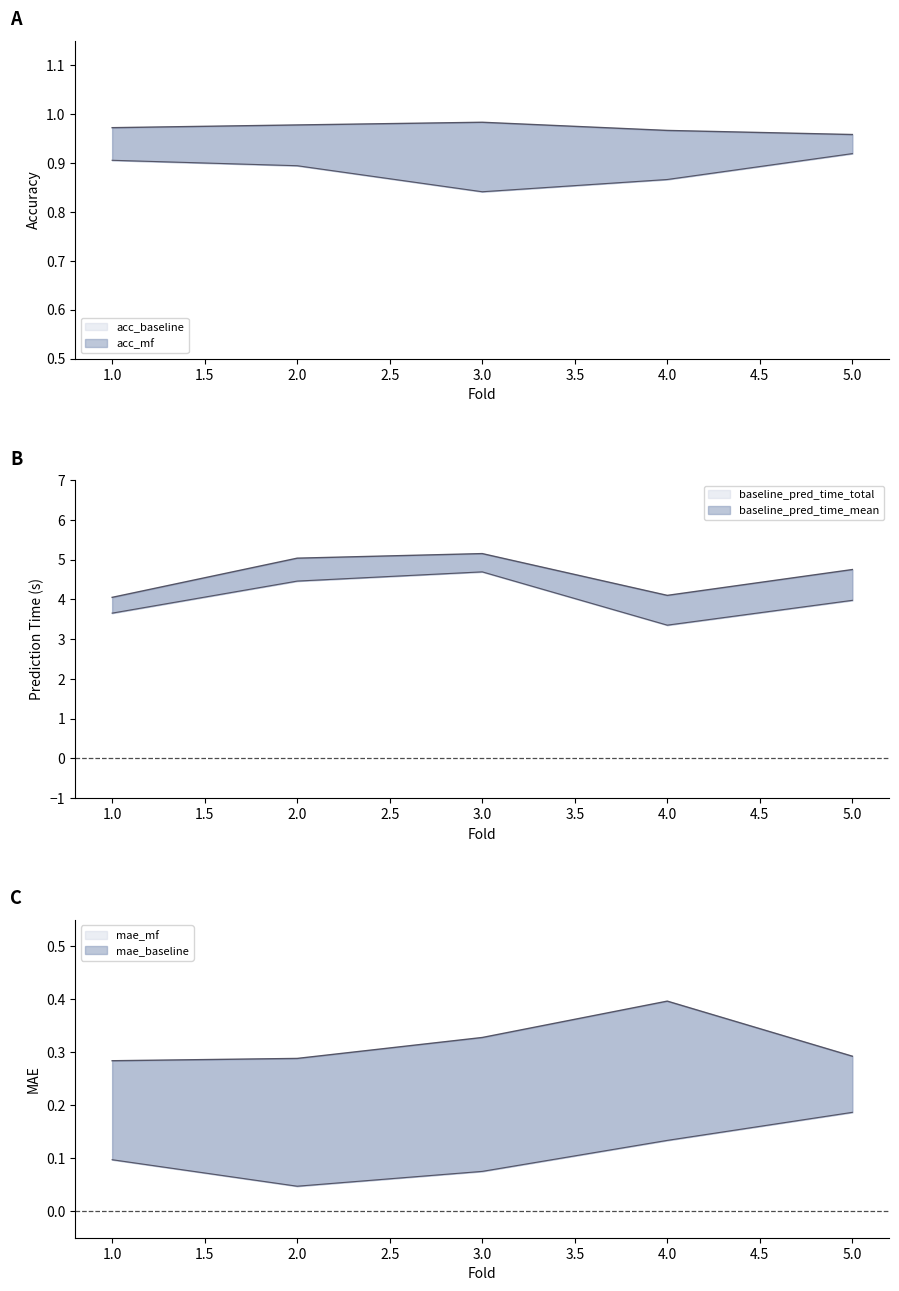

True or false: mae_baseline and baseline_pred_time_mean cross at least once.

False